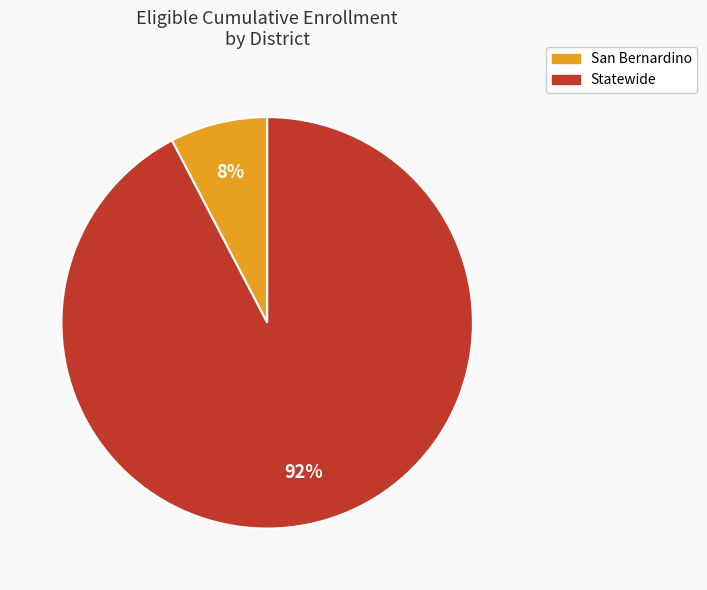

Approximately how many times larger is the value at San Bernardino compared to Statewide?

0.1